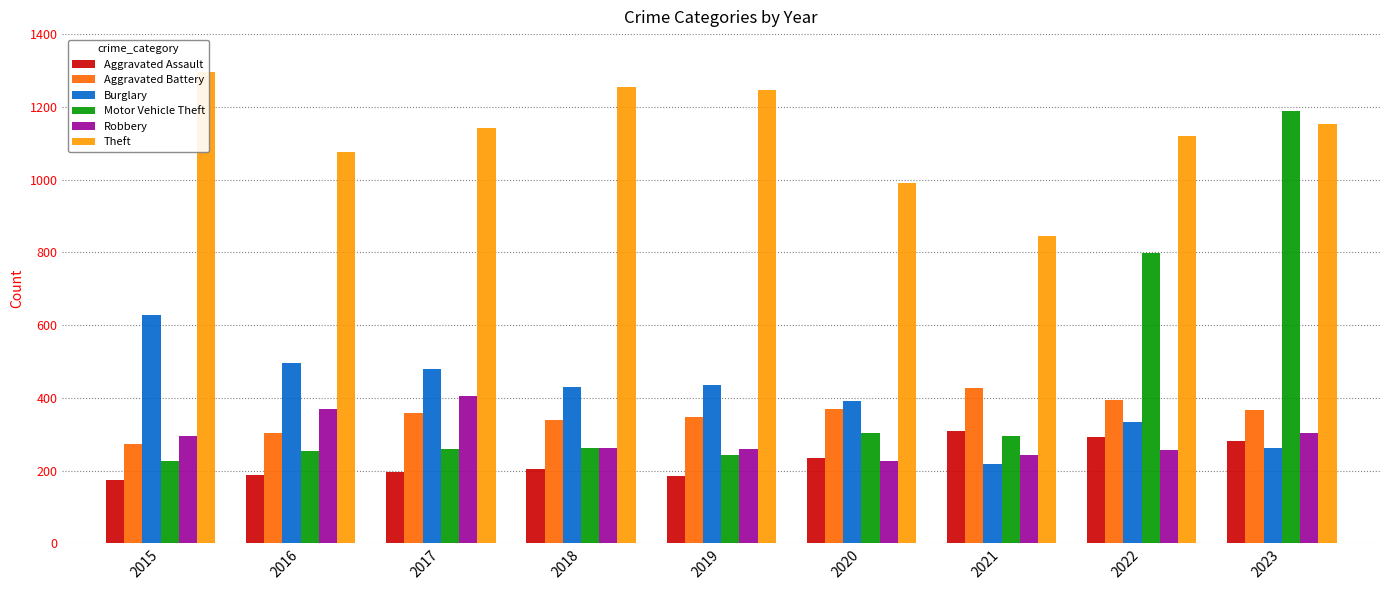

The Motor Vehicle Theft series shows 258 at 2017. True or false?

True